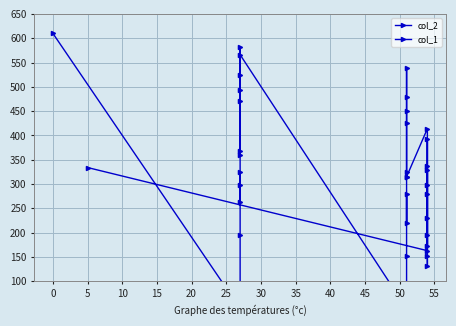

At how many categories does at least one series exceed 438?

9